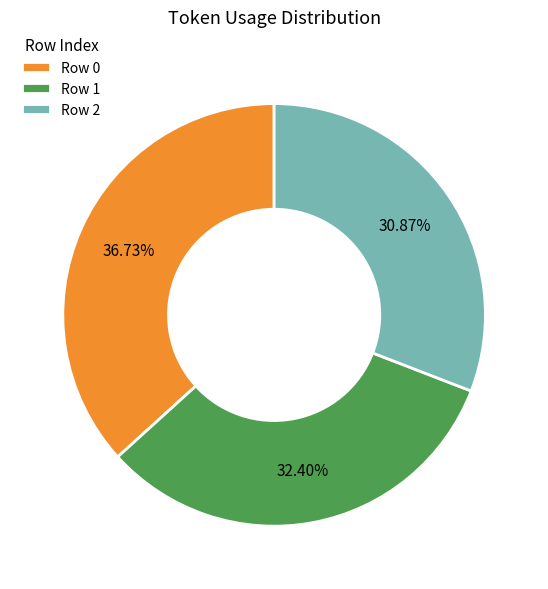

Combined, do Row 1 and Row 0 account for over 50%?

Yes